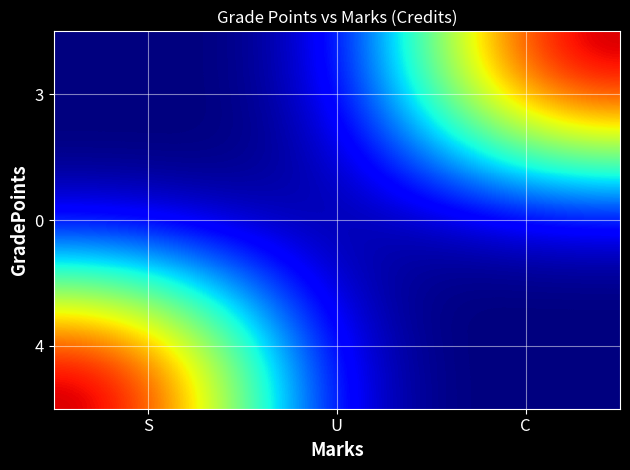

What is the difference between the highest and lowest values at C?

3